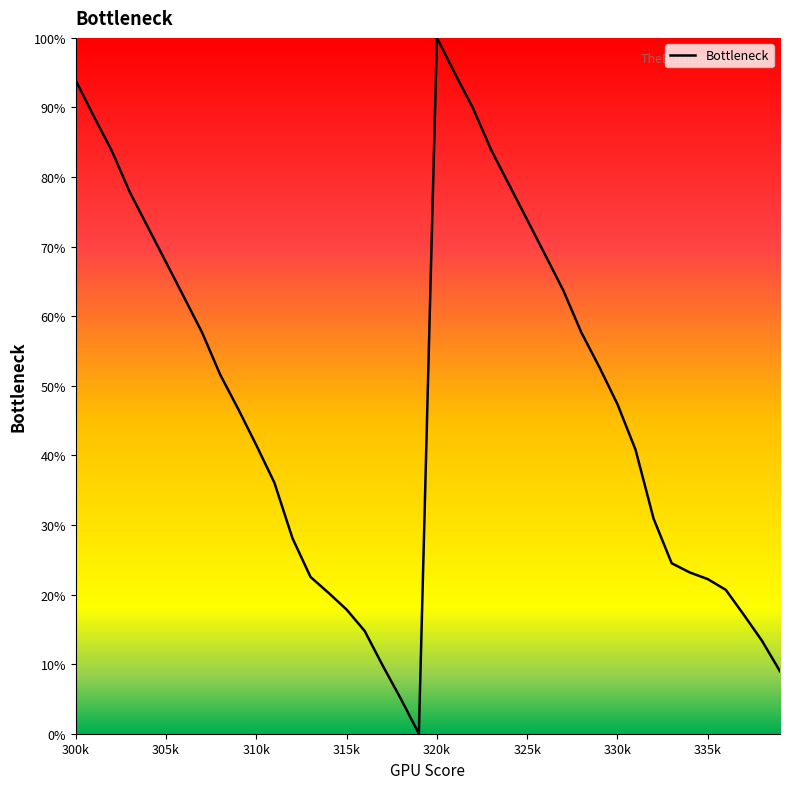

What is the difference between the maximum and minimum values?

100.0